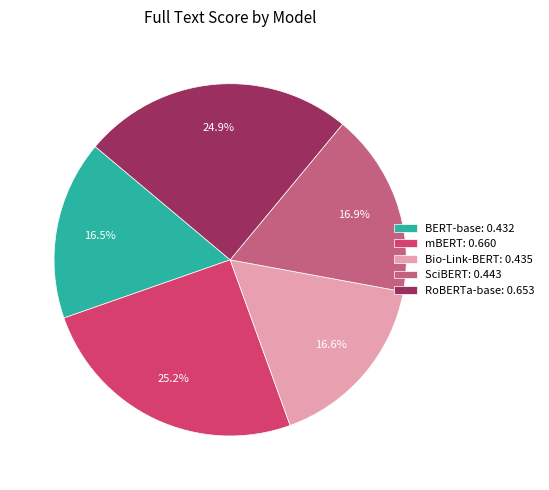

Is the sum of RoBERTa-base: 0.653 and Bio-Link-BERT: 0.435 greater than half?

No